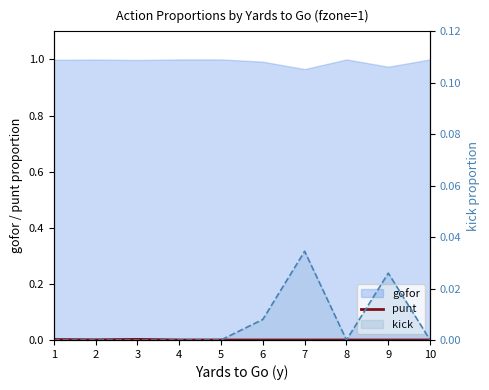

The chart shows a value of 0.0 at 5. True or false?

True